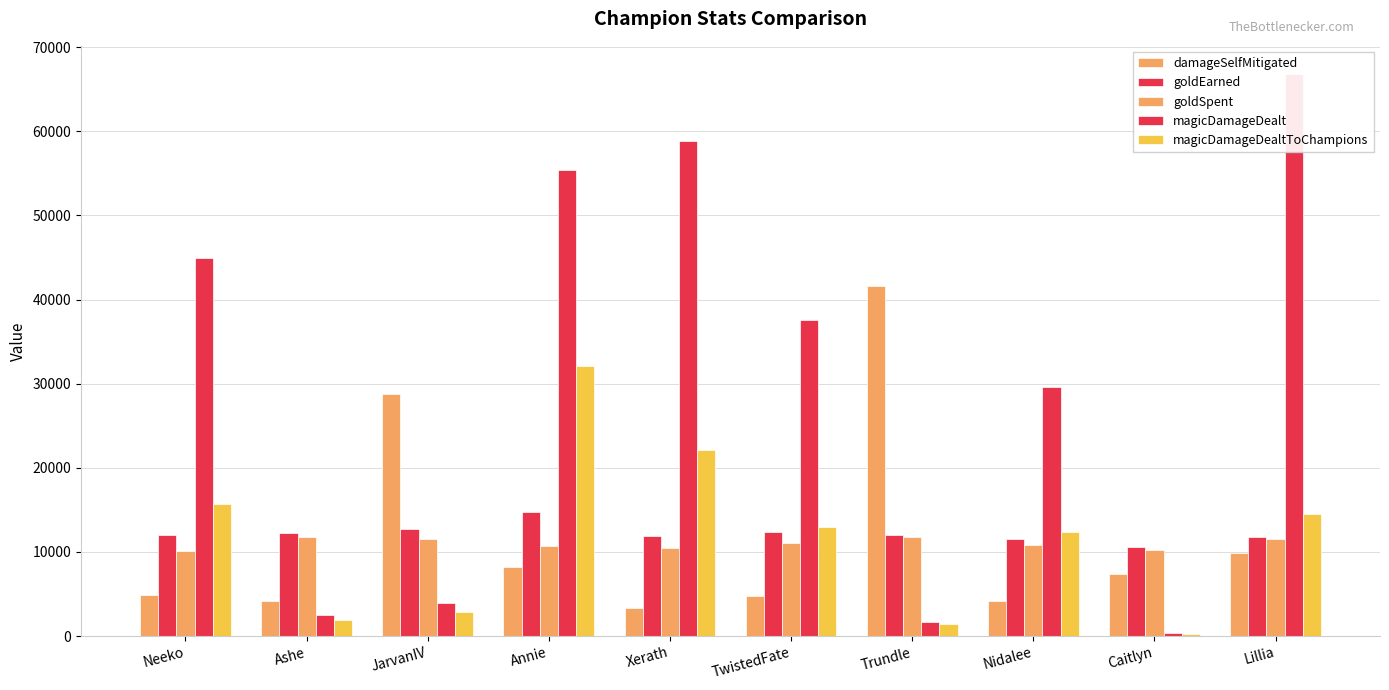

The magicDamageDealt series shows 58808 at Xerath. True or false?

True